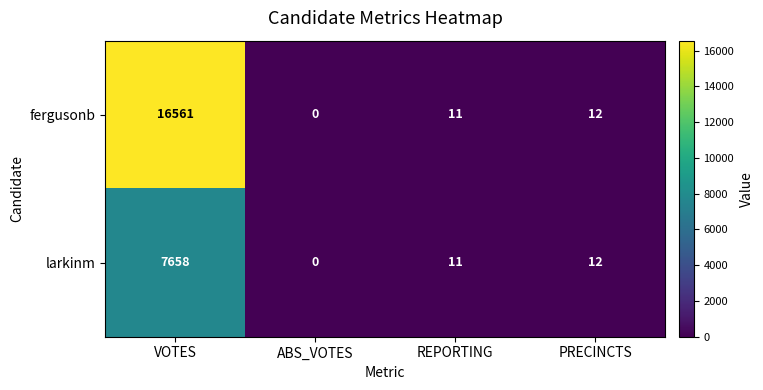

Reading left to right, extract all data points from this chart.

fergusonb: VOTES=16561	ABS_VOTES=0	REPORTING=11	PRECINCTS=12
larkinm: VOTES=7658	ABS_VOTES=0	REPORTING=11	PRECINCTS=12